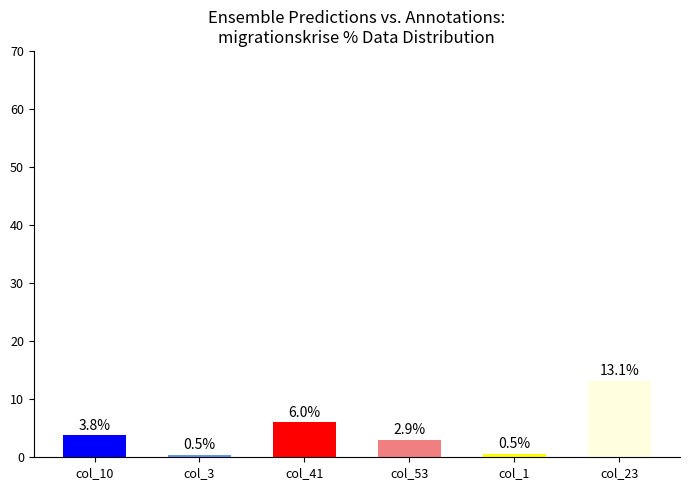

What is the average value?

4.5